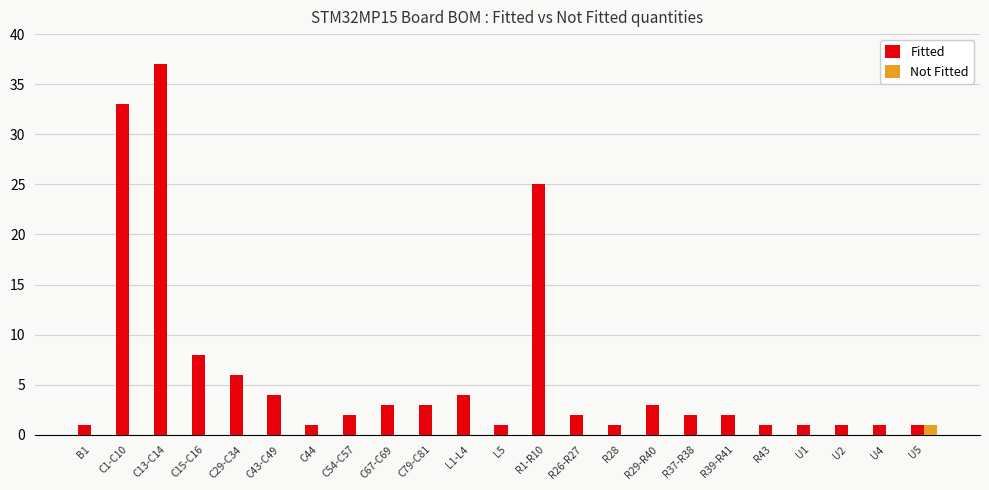

Between C29-C34 and C54-C57, which series saw the biggest shift?

Fitted